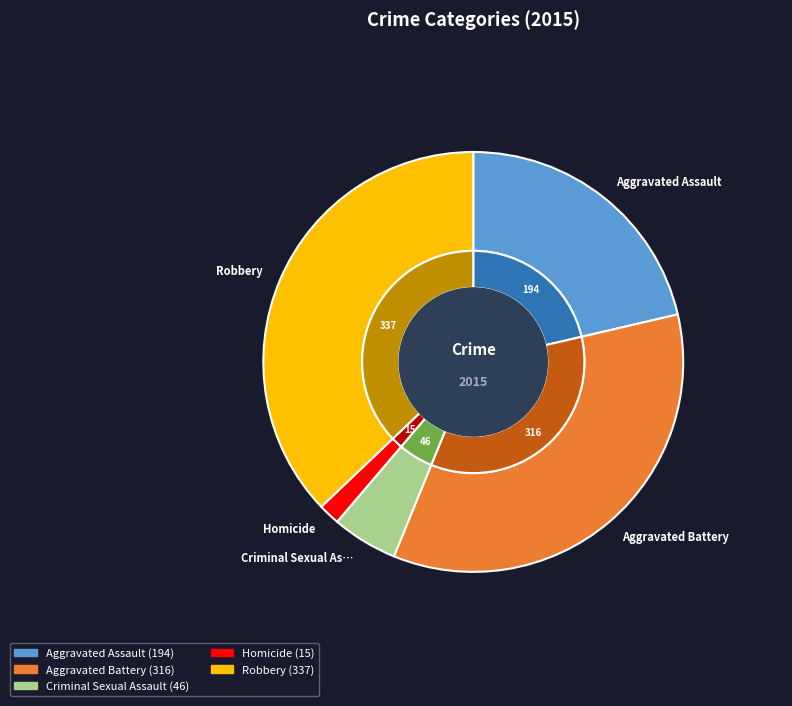

Which has a higher value, Homicide or Aggravated Battery?

Aggravated Battery